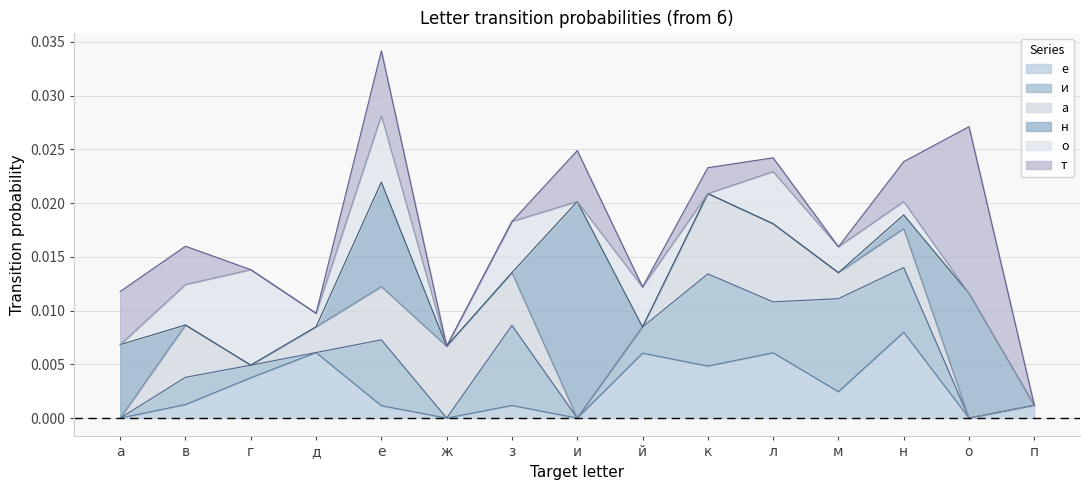

What are all the series names shown in the legend?

е, и, а, н, о, т